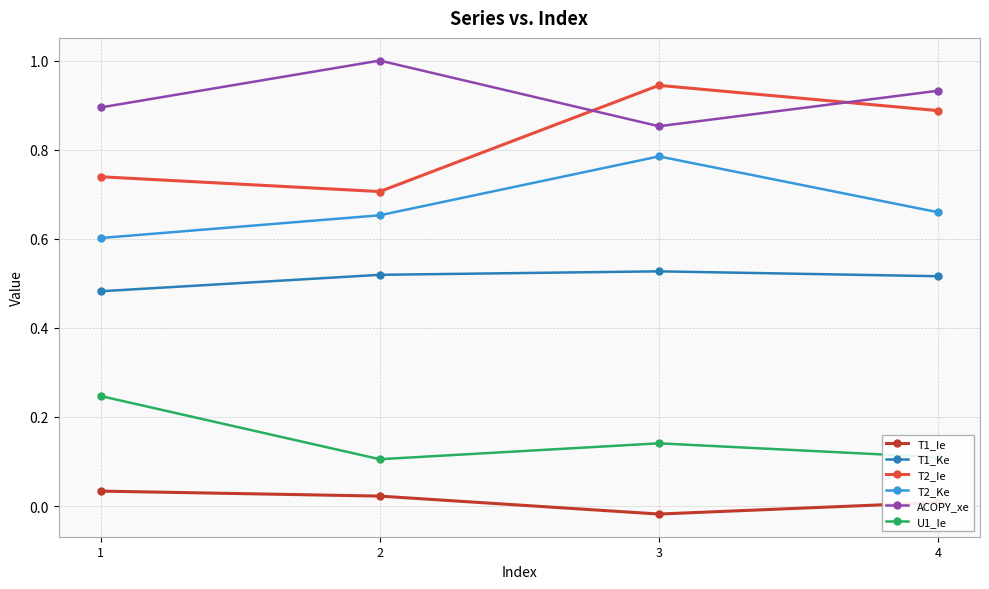

Read the ACOPY_xe value at 2.

1.0